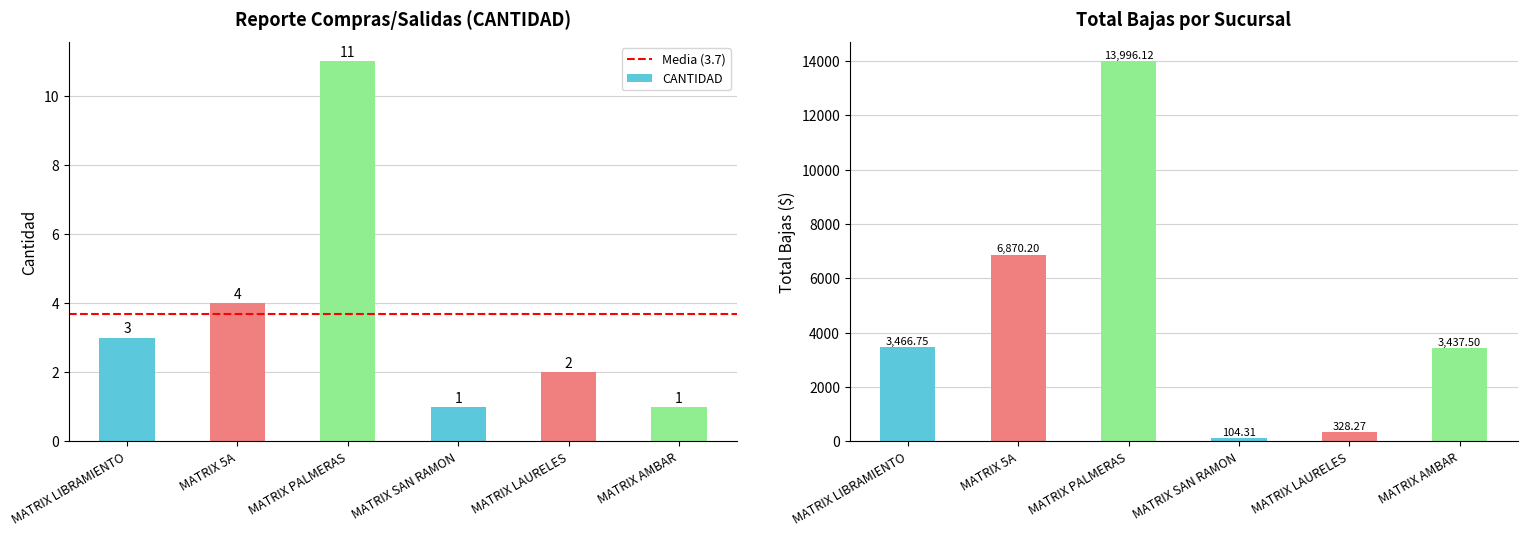

What is the label of the 2nd bar from the left?

MATRIX 5A